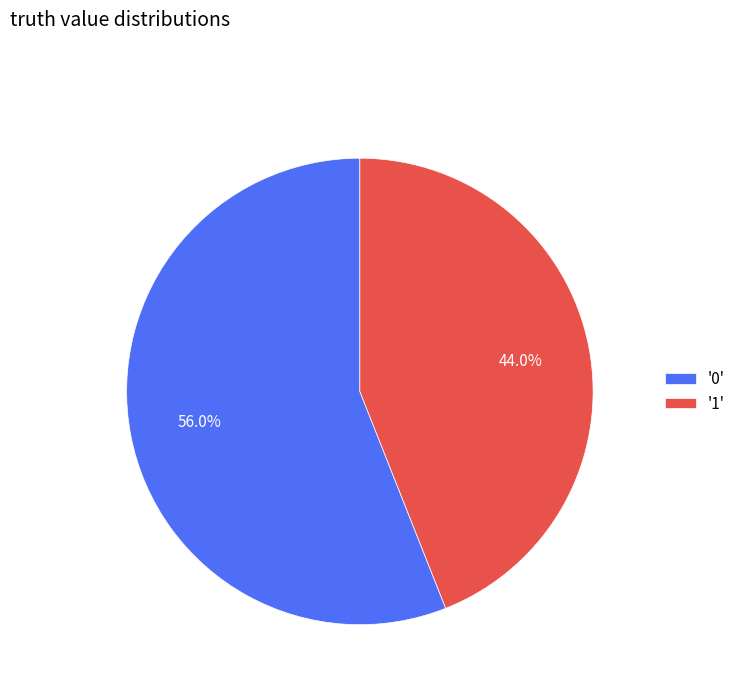

Does '1' account for over 50% of the chart?

No